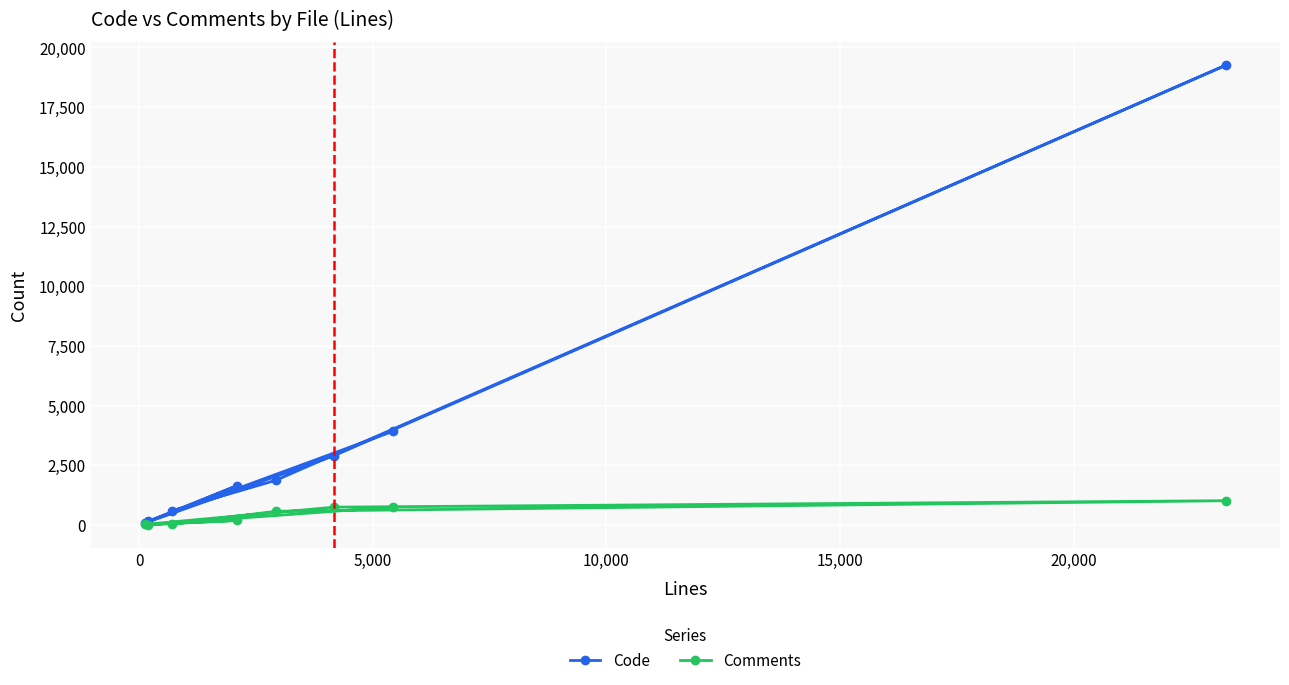

What is the highest value of the Comments series?

1017